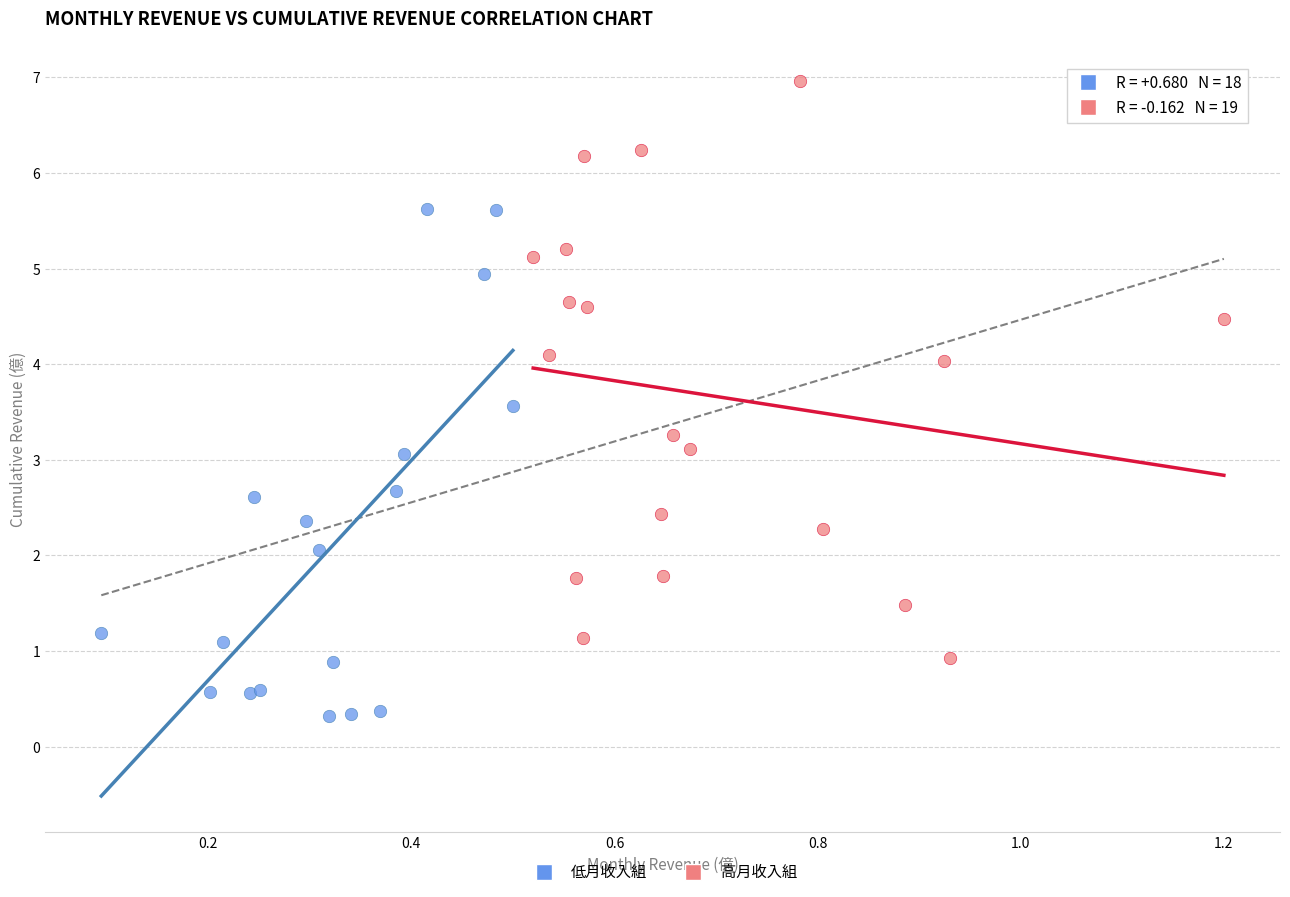

Which series has the widest spread of Y values?

高月收入組